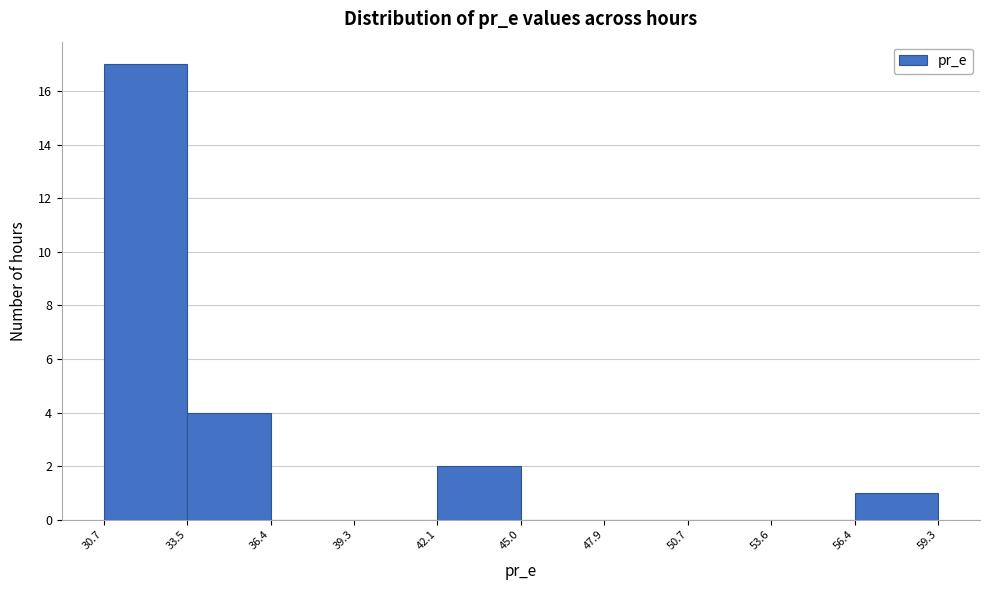

Reading left to right, list every bar in this chart as the range it spans on the x-axis followed by its height. The values are not printed on the chart, so give them approximately, as read against the axis.

30.7 to 33.5: 17
33.5 to 36.4: 4
36.4 to 39.3: 0
39.3 to 42.1: 0
42.1 to 45.0: 2
45.0 to 47.9: 0
47.9 to 50.7: 0
50.7 to 53.6: 0
53.6 to 56.4: 0
56.4 to 59.3: 1